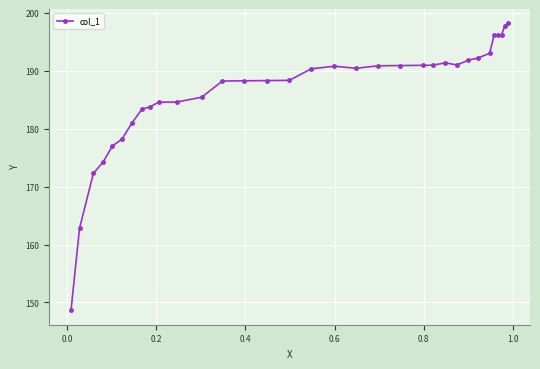

What is the maximum value shown in the chart?

198.2